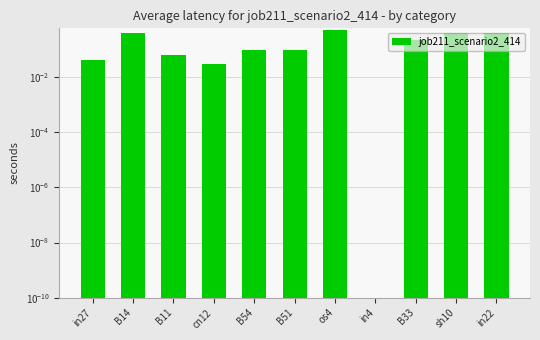

What value does the data have at B14?

0.4